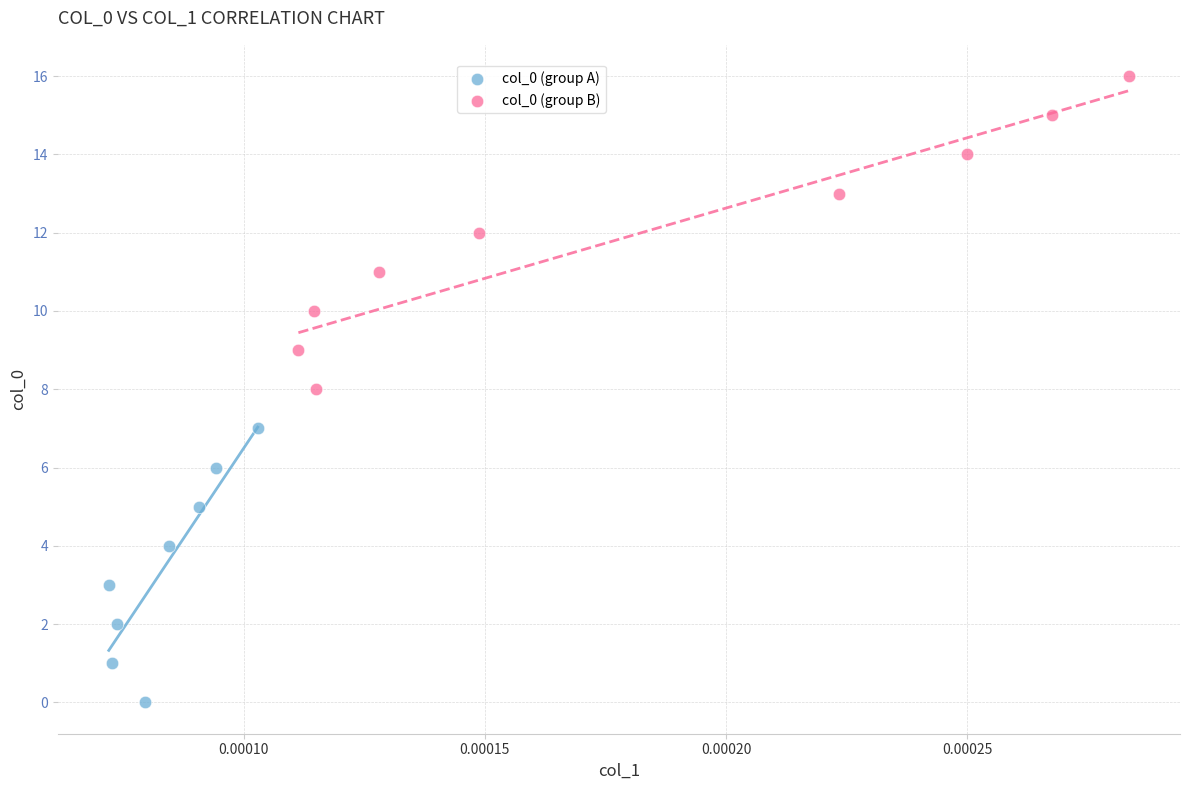

Which series has the widest spread of Y values?

col_0 (group B)